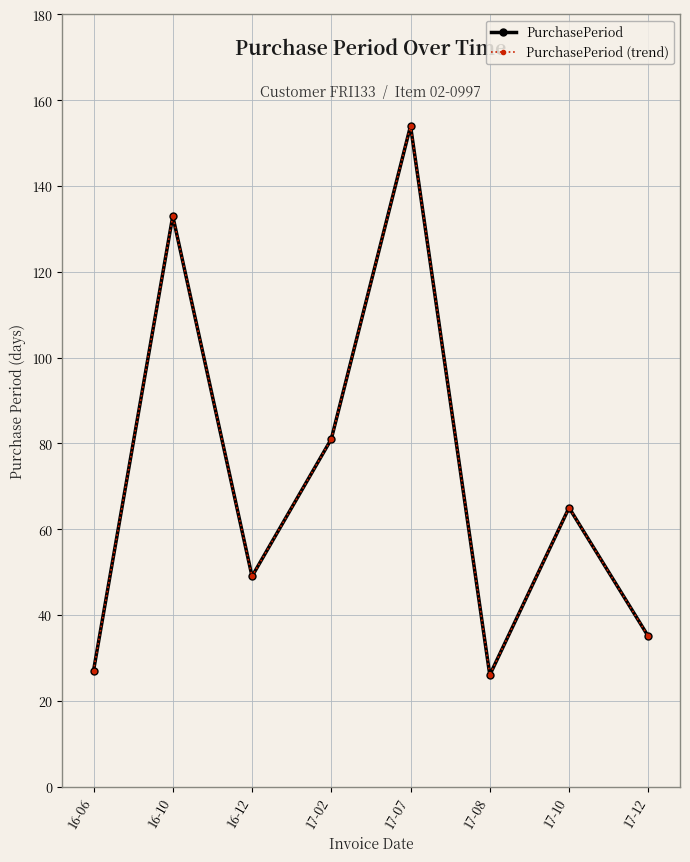

Between 16-06 and 16-12, which series saw the biggest shift?

PurchasePeriod